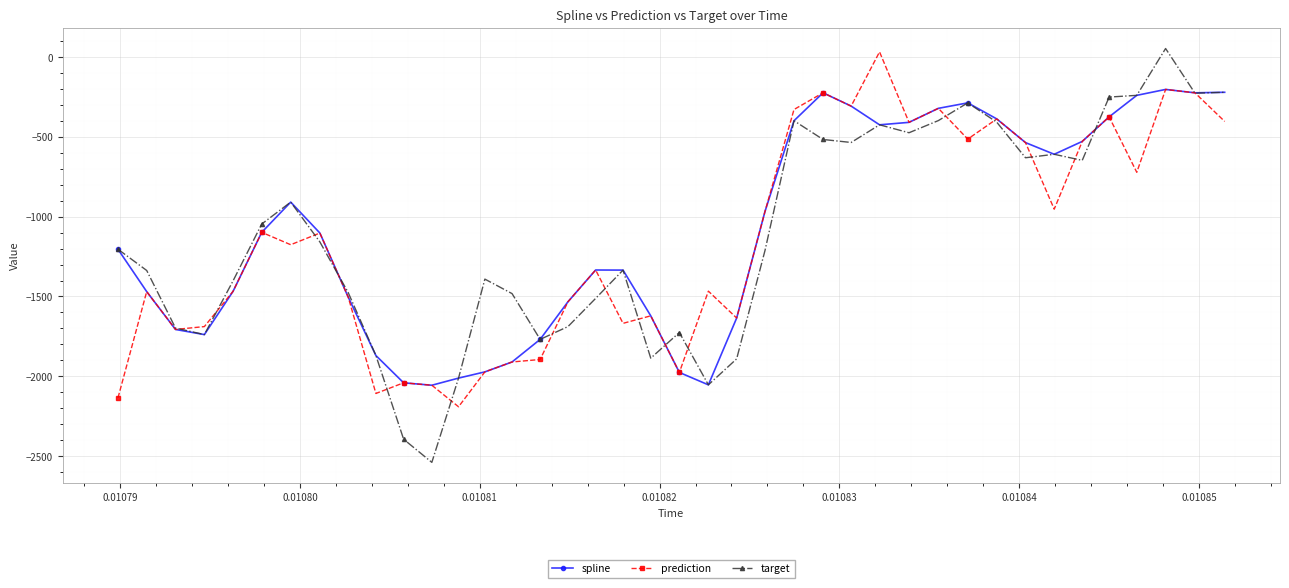

What is the value of the target point at the 25th from the left?

-398.8